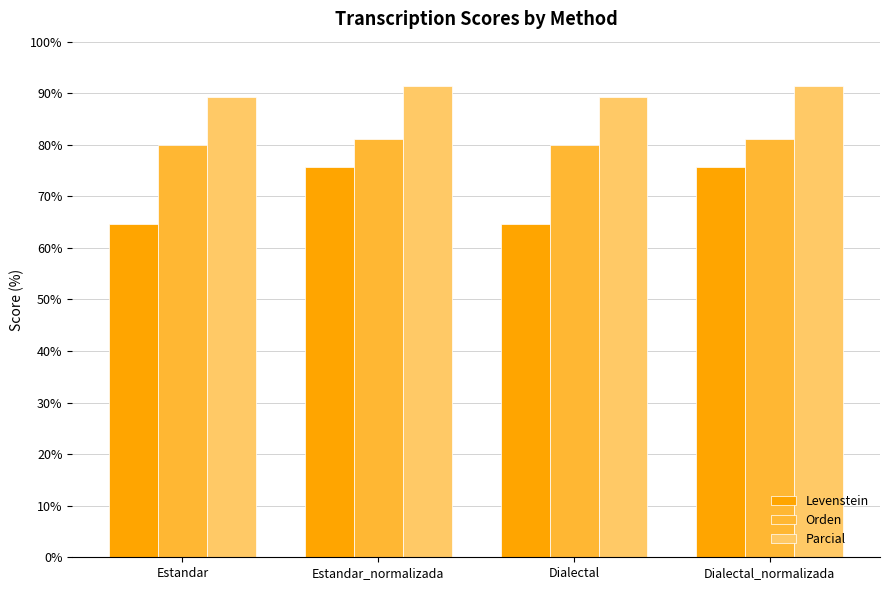

Reading left to right, what are all the values shown in this chart?

Levenstein: 64.6	75.6	64.6	75.6
Orden: 80.0	81.1	80.0	81.1
Parcial: 89.2	91.4	89.2	91.4